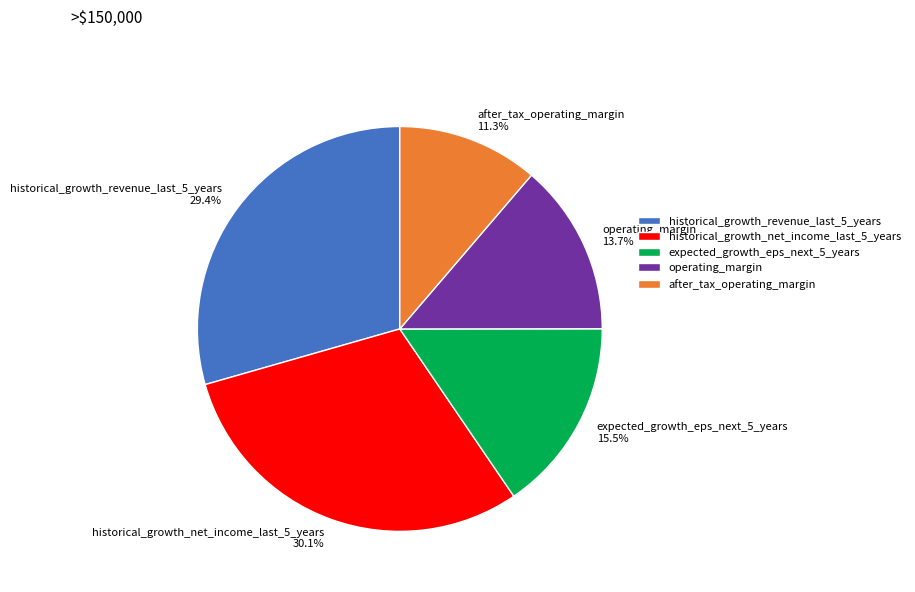

Which slice is the smallest?

after_tax_operating_margin